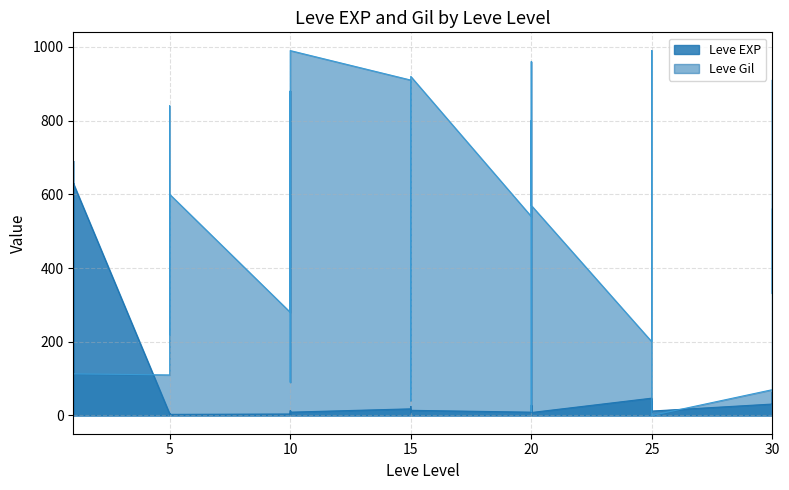

In Leve EXP, how many points are lower than both neighbors (excluding endpoints)?

11